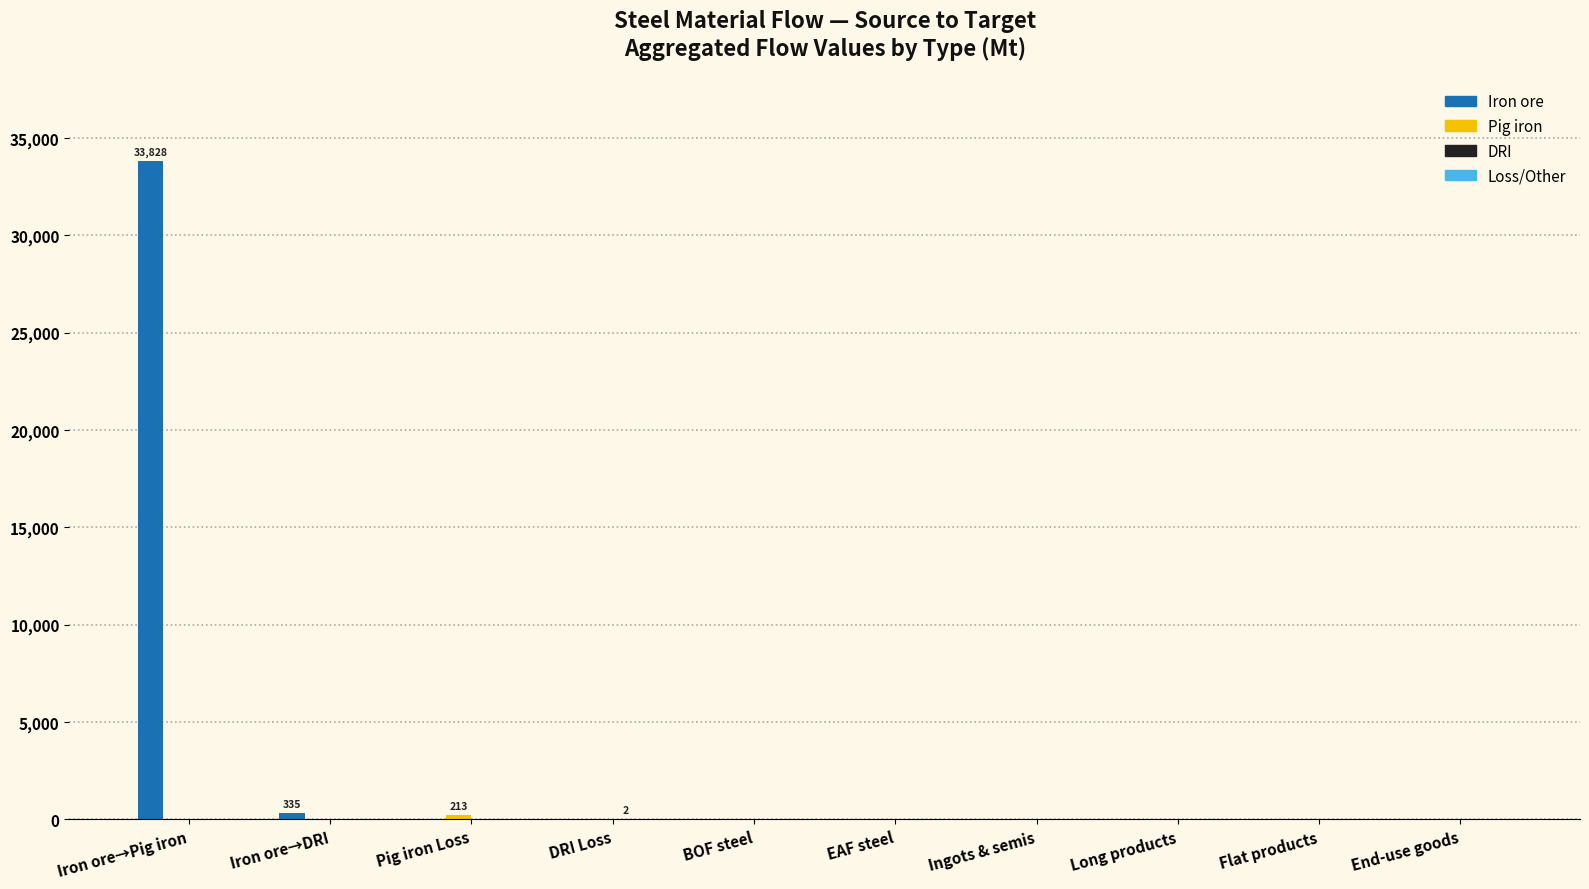

How many categories are shown in the chart?

10